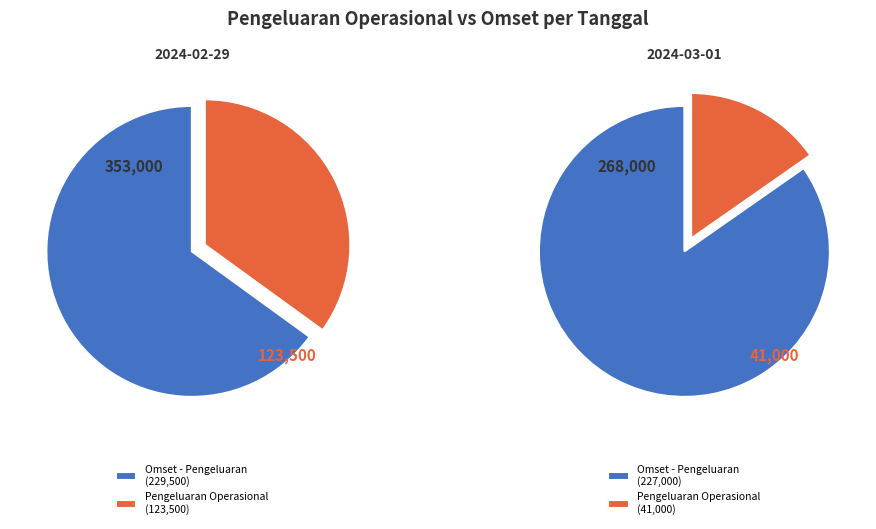

How many segments does this pie chart have?

2